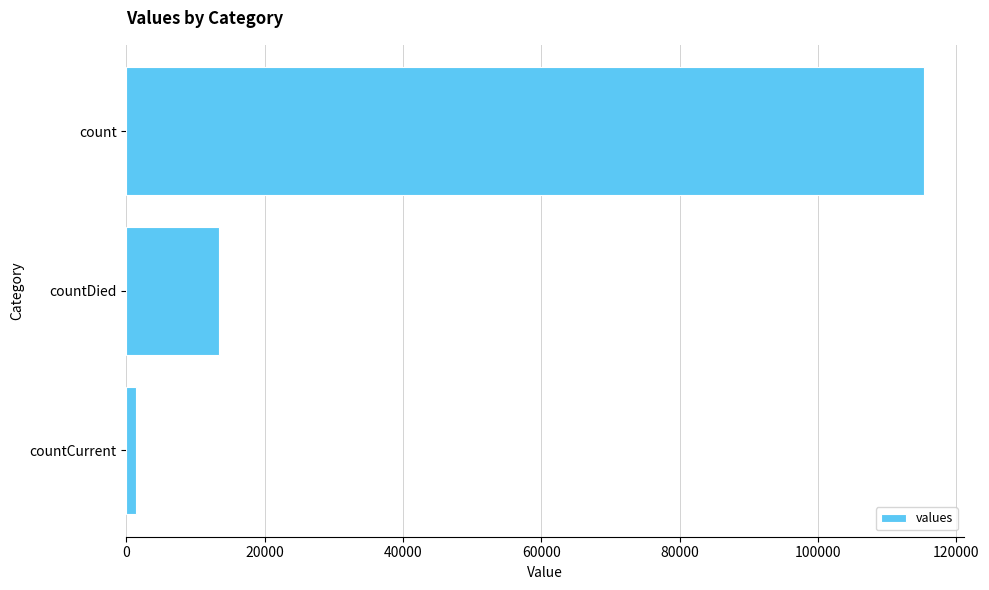

What is the minimum value shown in the chart?

1383